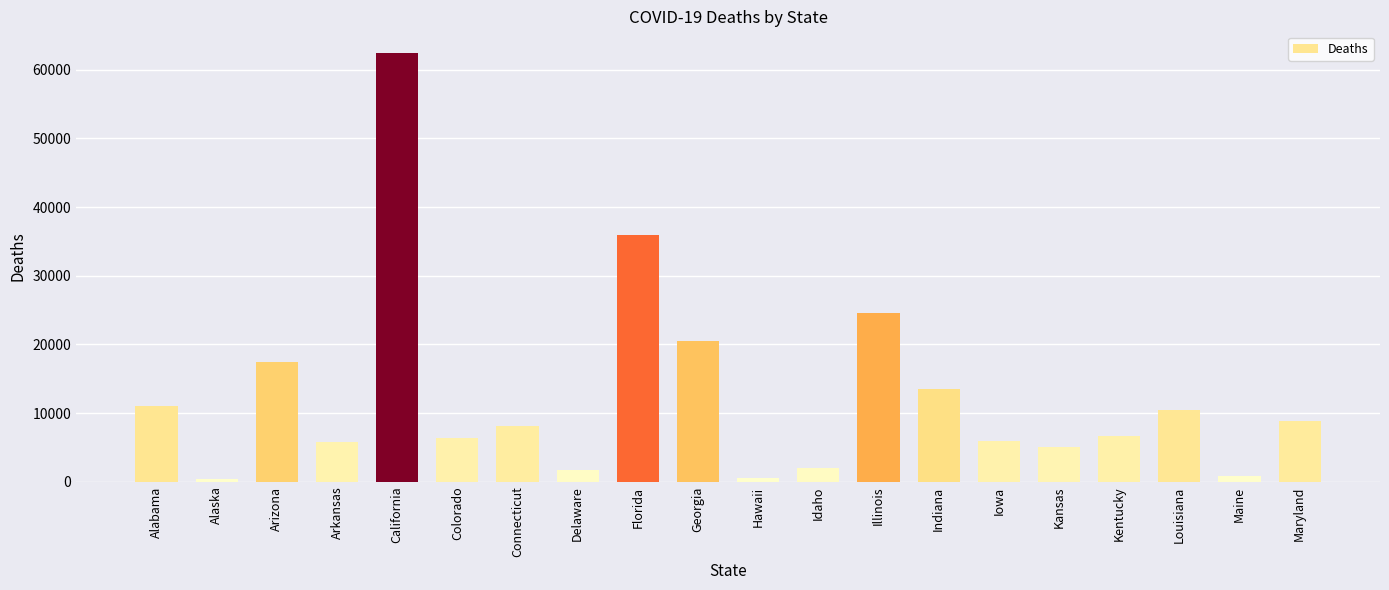

What is the difference between the maximum and minimum values?

62119